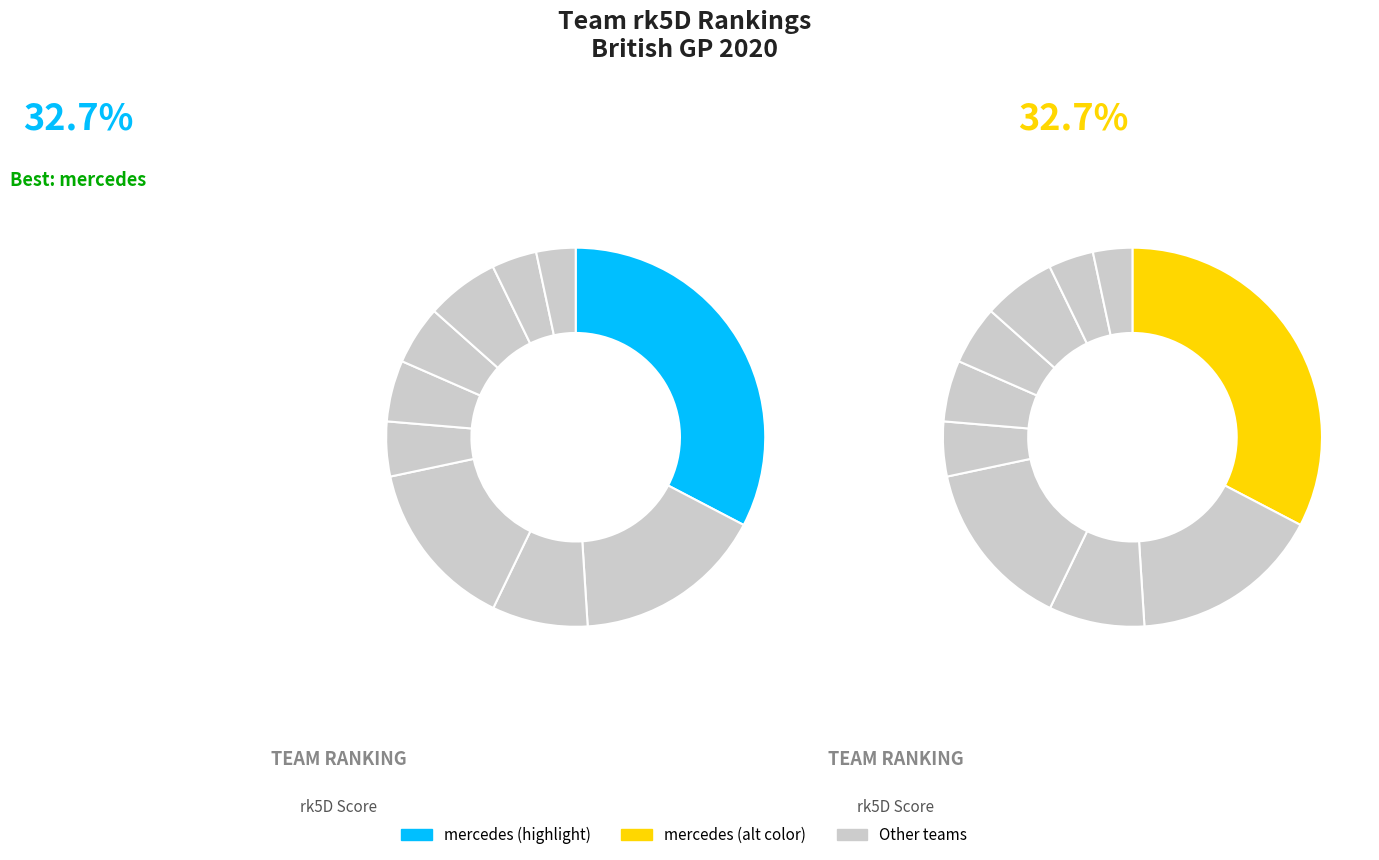

Approximately how many times larger is the value at renault compared to mercedes?

8.0